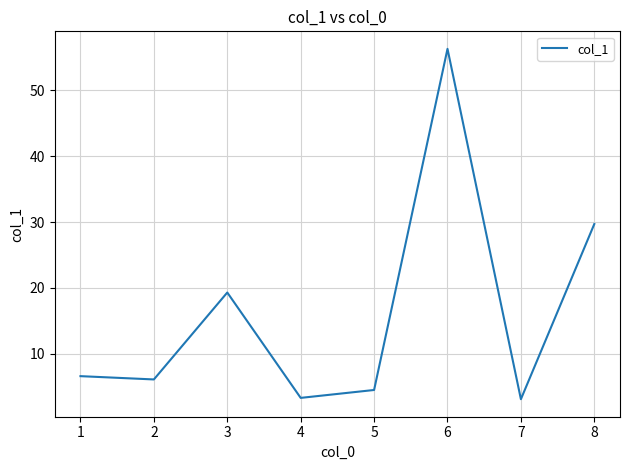

True or false: the data shows 2.5 at 1.

False